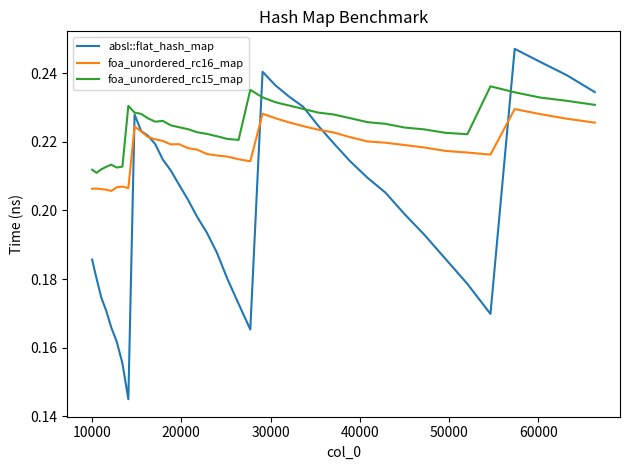

Which series has the widest spread of values?

absl::flat_hash_map